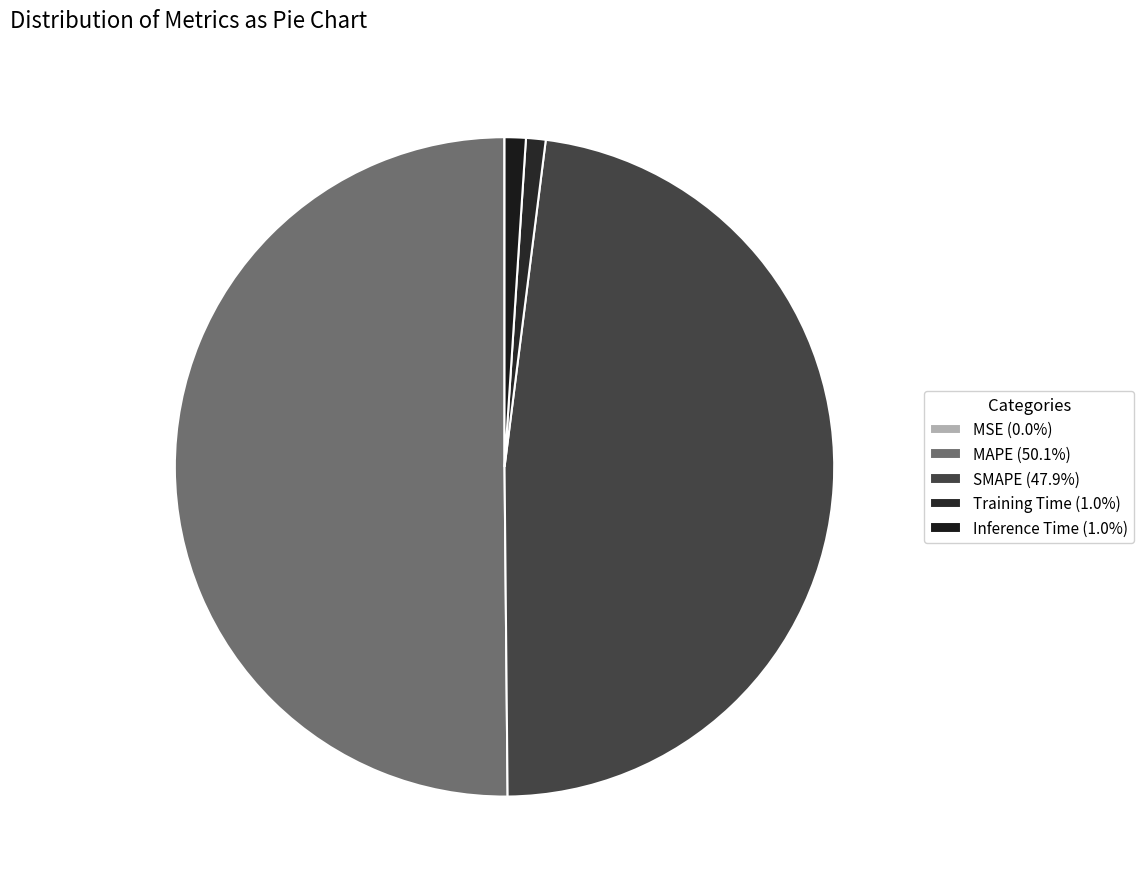

What percentage is the Inference Time slice, to the nearest percent?

1%